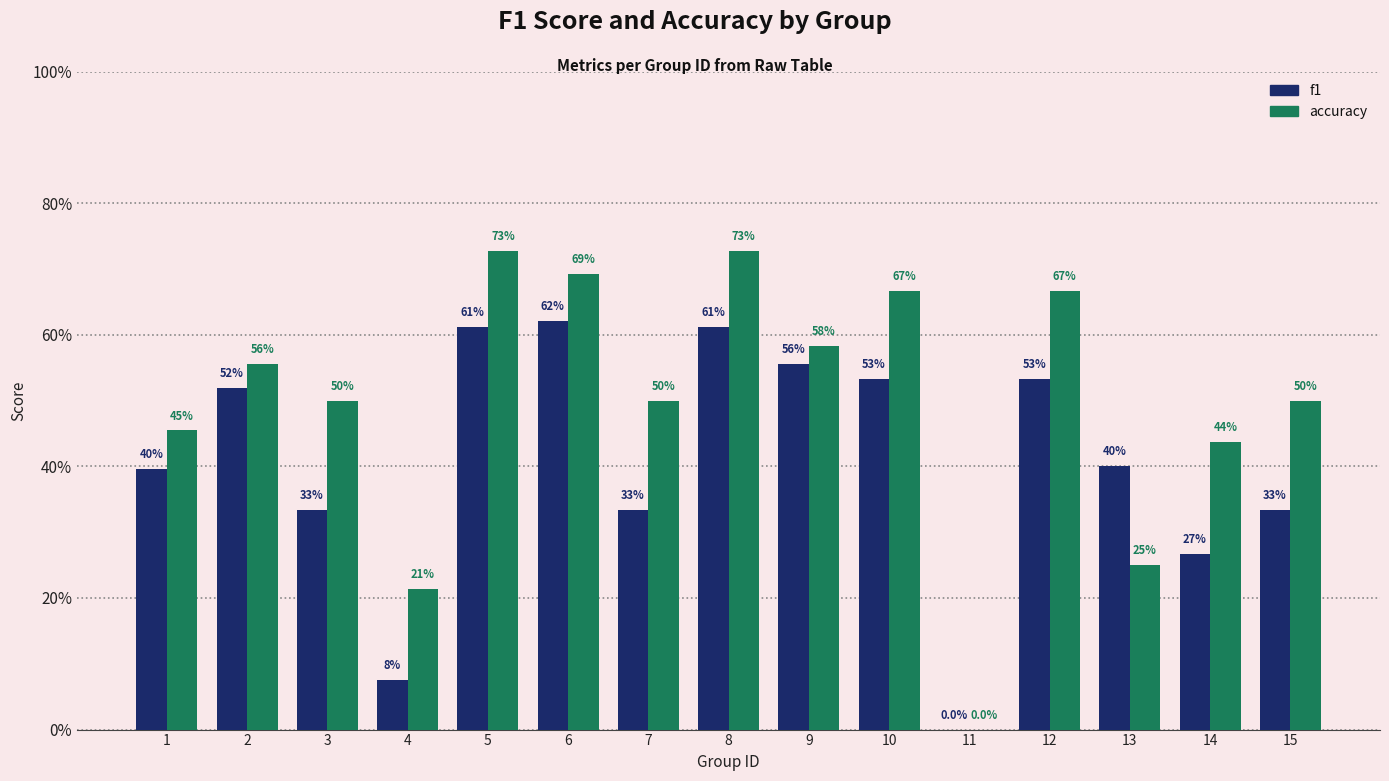

Rank the series by their average value, from highest to lowest.

accuracy, f1